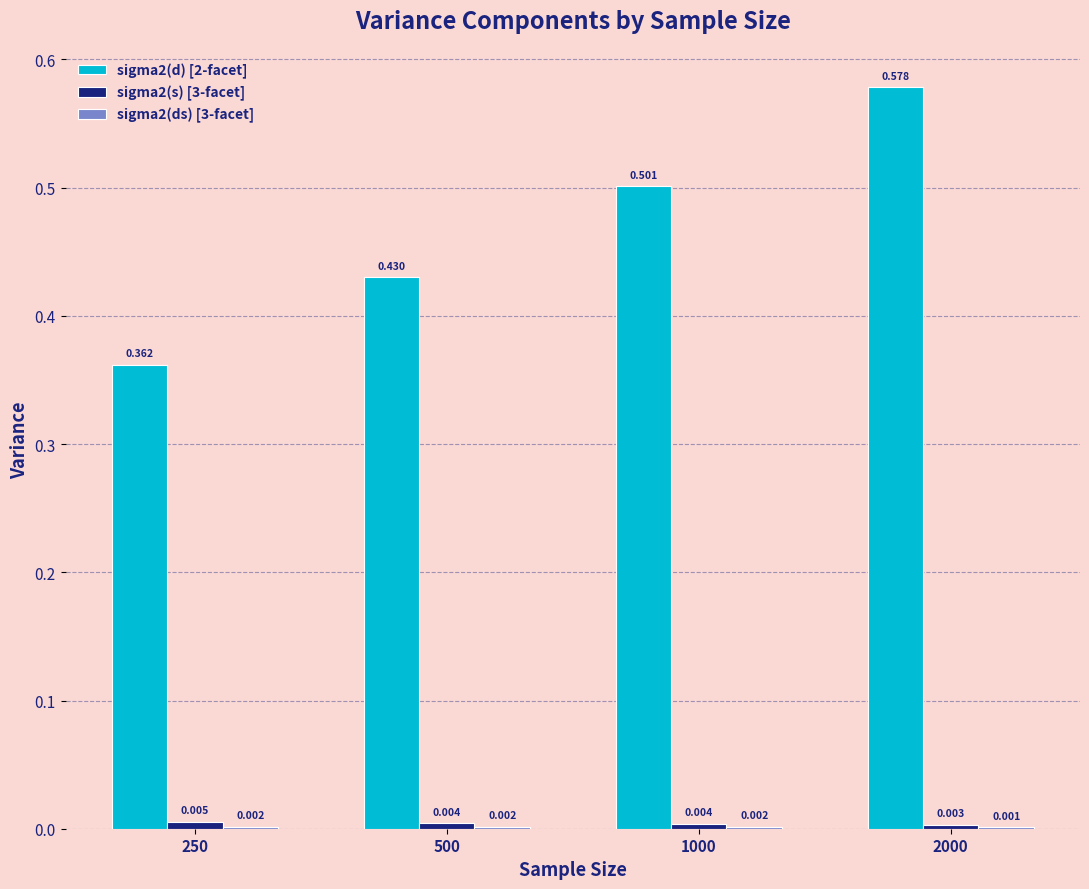

How many distinct data groups are displayed?

3